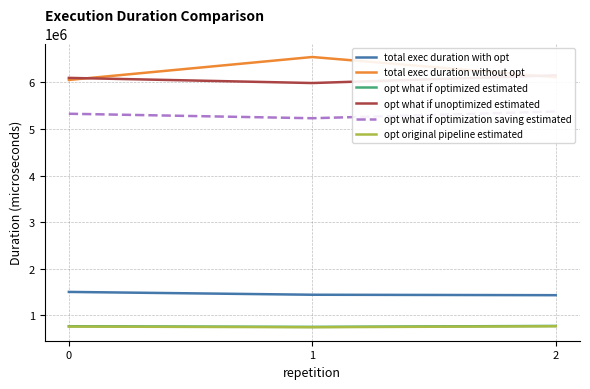

At which label does total exec duration without opt first exceed 6109429?

1